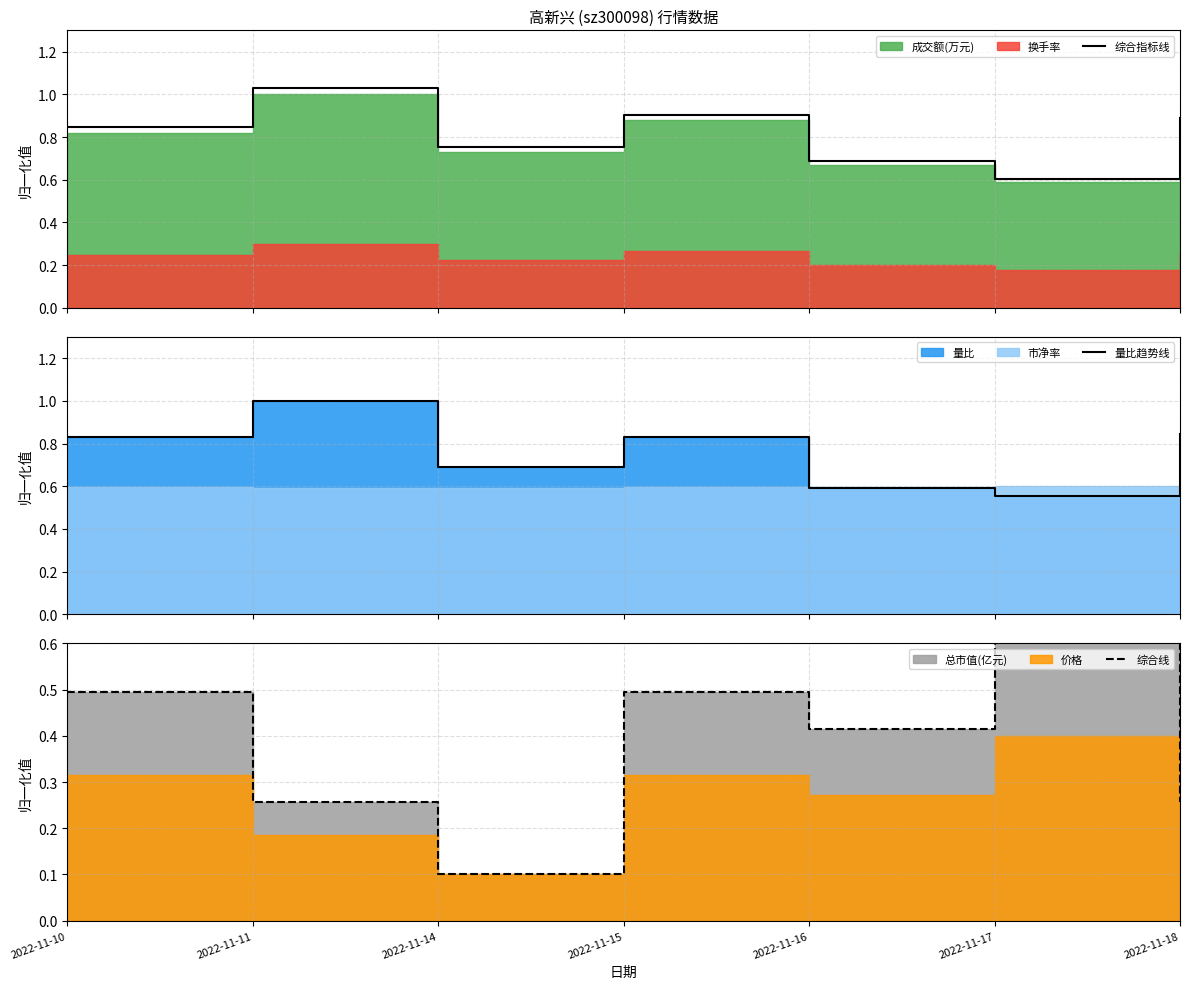

The 综合线 series shows 0.4 at 2022-11-16. True or false?

True